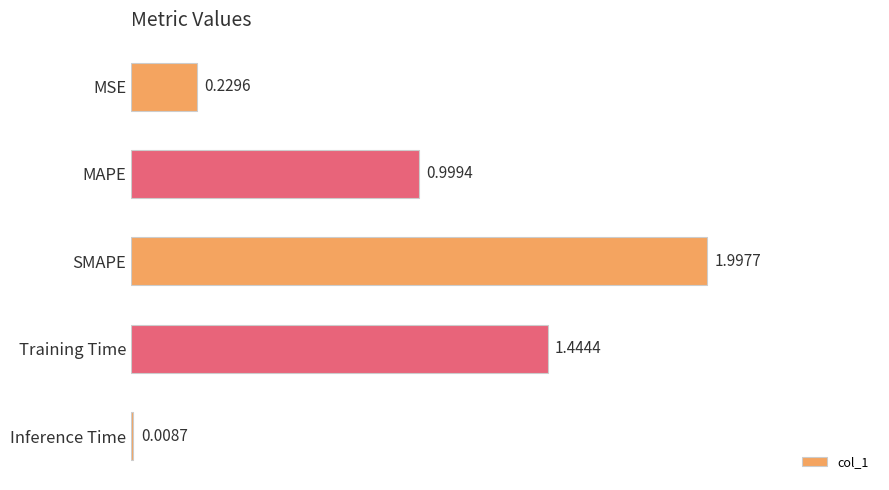

What is the average value?

0.9